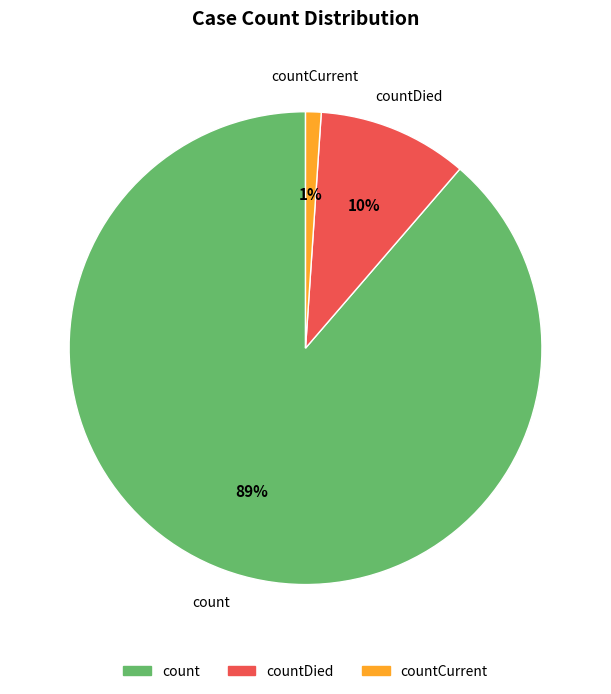

Is there a majority slice in this chart?

Yes